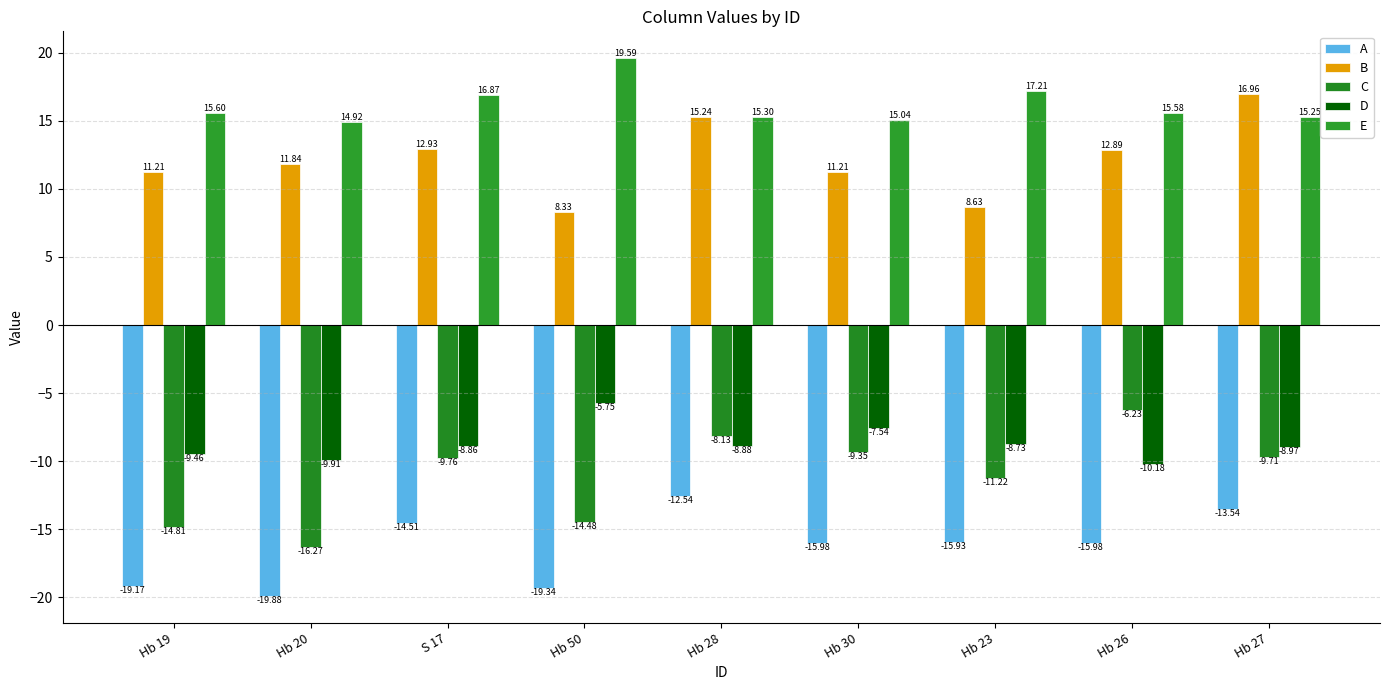

True or false: D has a value of -8.6 at Hb 50.

False